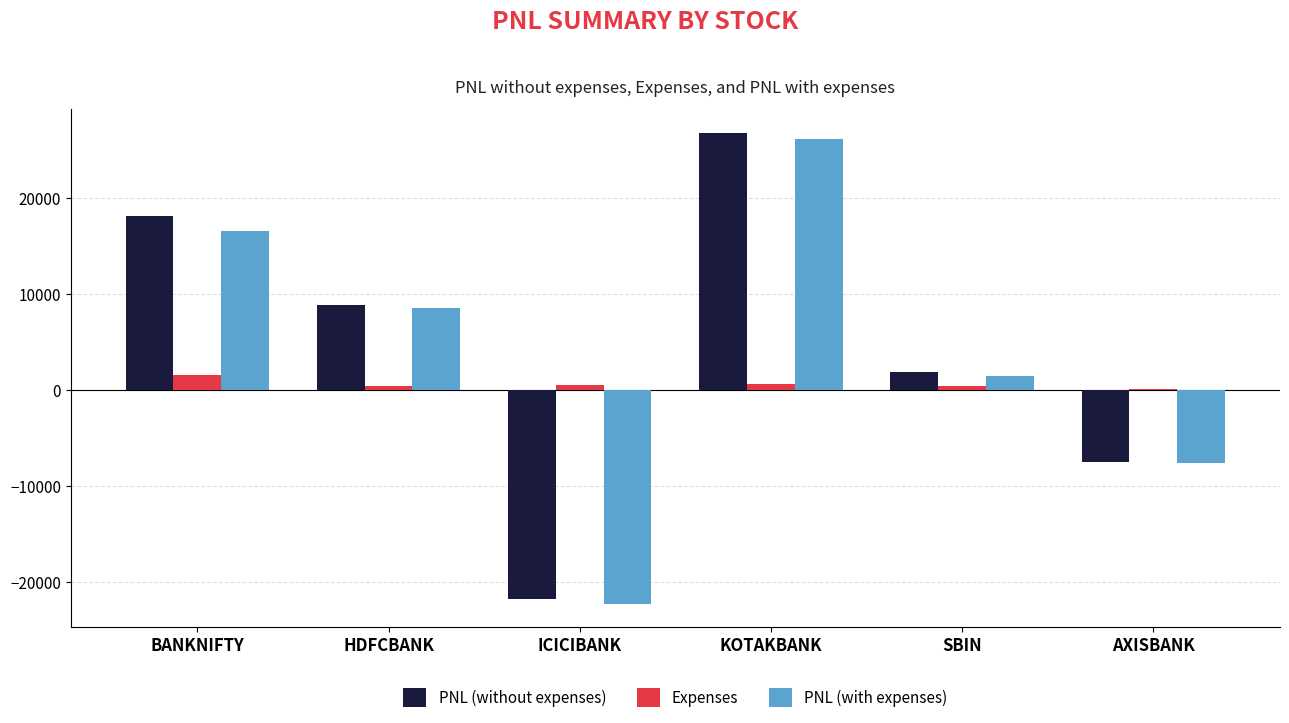

At which label is PNL (without expenses) closest to 2505?

SBIN